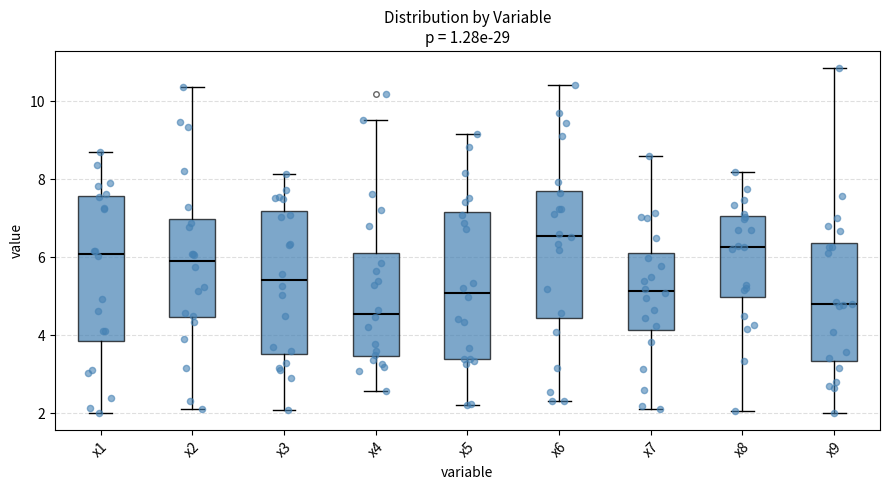

Where does the median line of the box for x7 sit on the y-axis? The values are not printed on the chart, so give them approximately, as read against the axis.

5.2